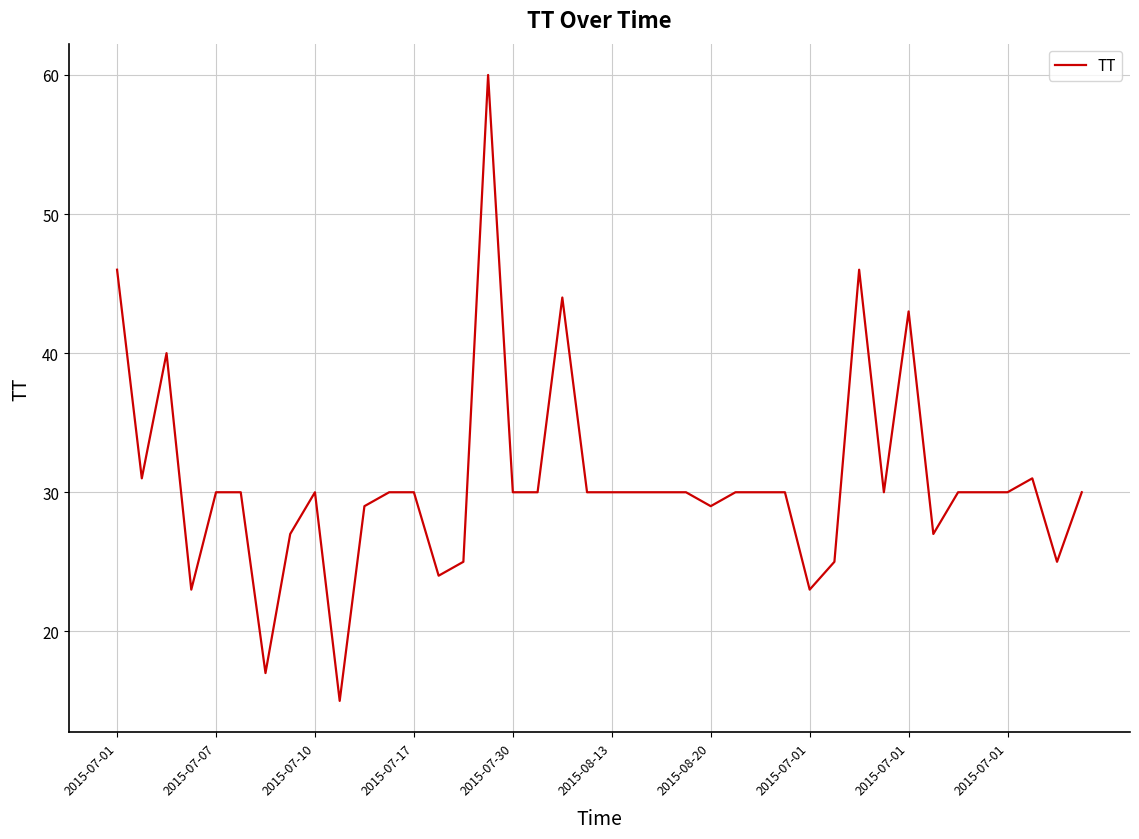

What is the maximum value shown in the chart?

60